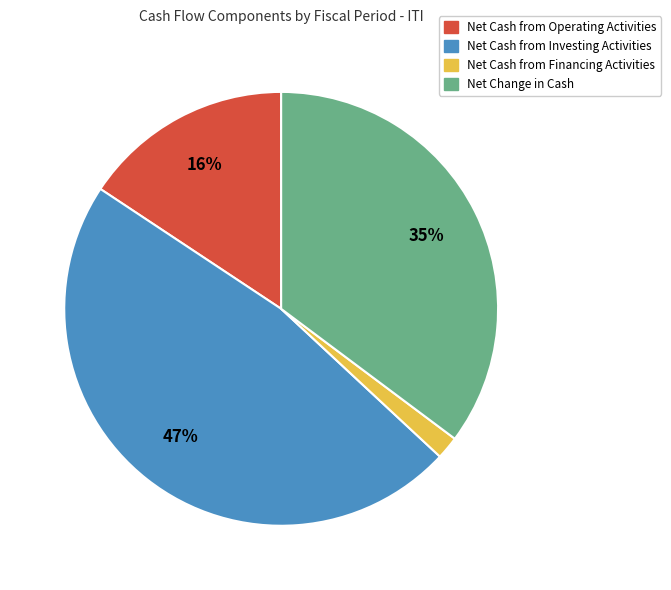

Is it true that Net Cash from Financing Activities is 2% of the pie?

True